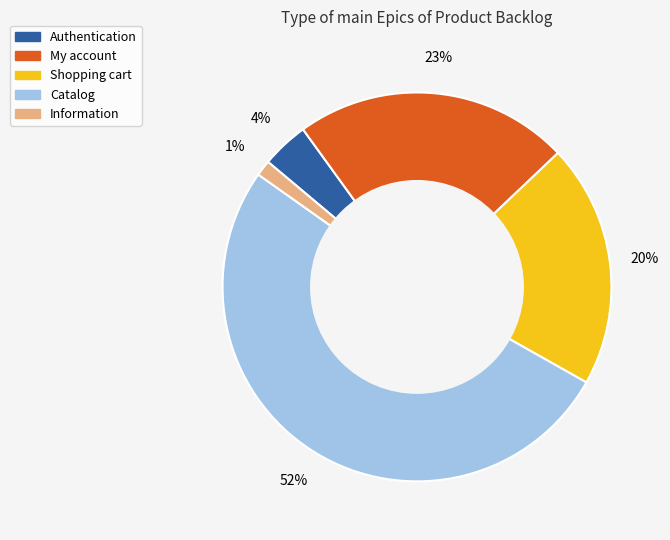

Rank the categories by value from highest to lowest.

Catalog, My account, Shopping cart, Authentication, Information